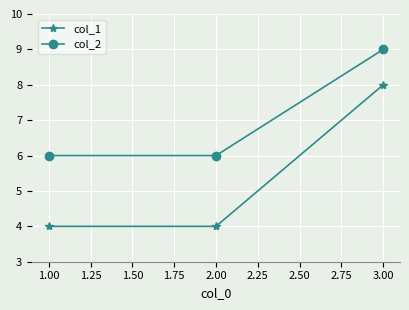

What is the label of the 3rd point from the left?

3.00